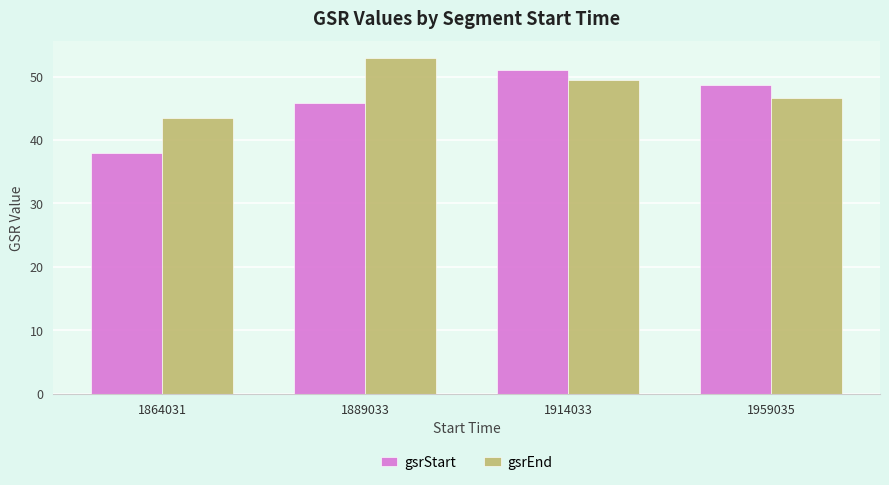

Are the bars horizontal?

No